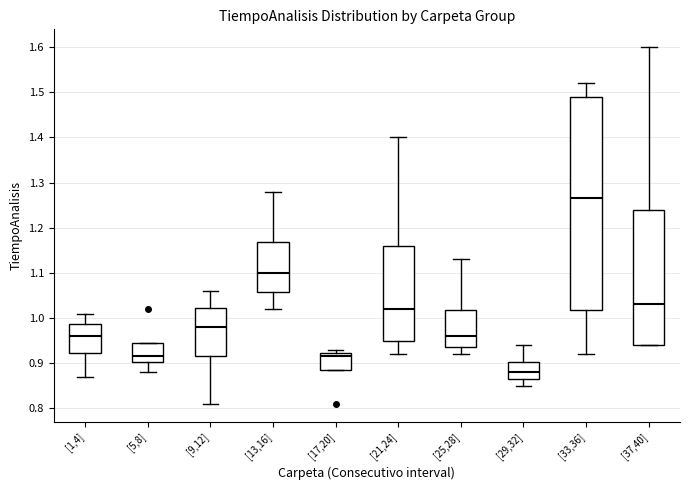

Which box is the tallest, from its lower edge to its upper edge?

[33,36]